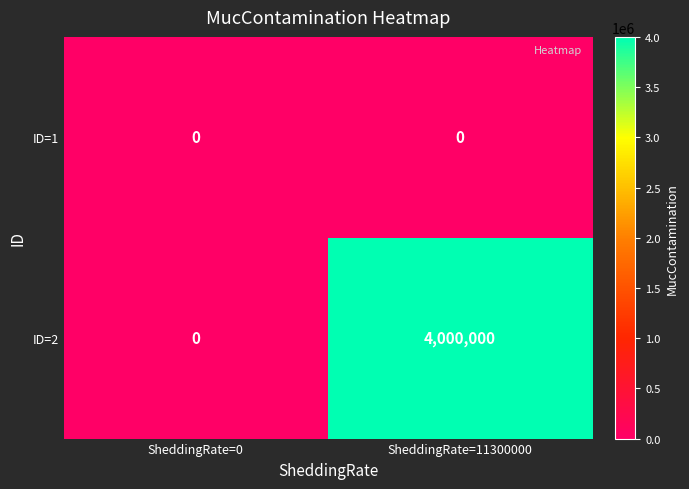

Which series has the largest total across all categories?

ID=2